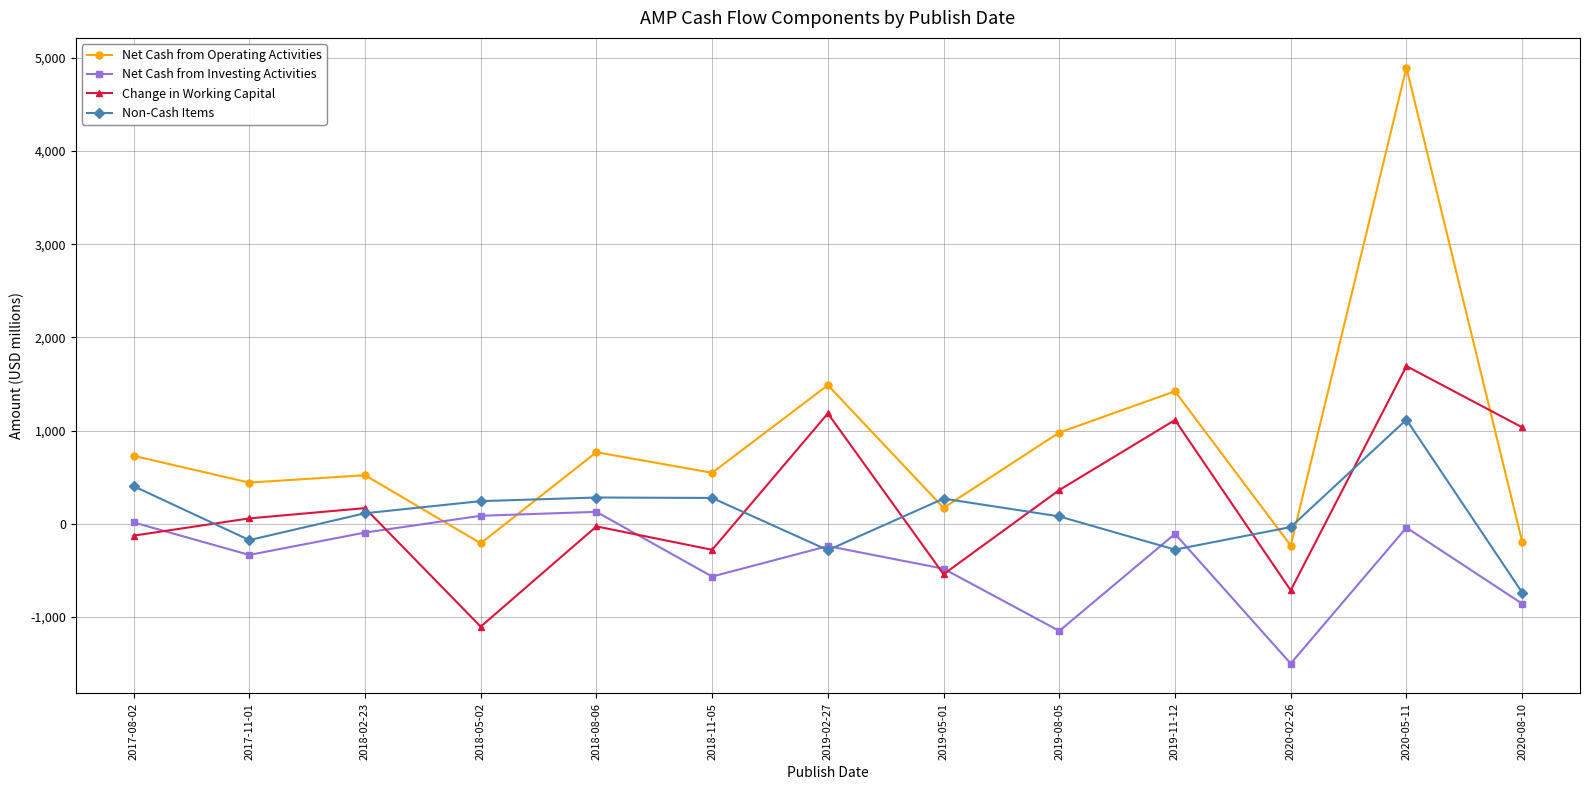

Where is the first local minimum for Change in Working Capital?

2018-05-02